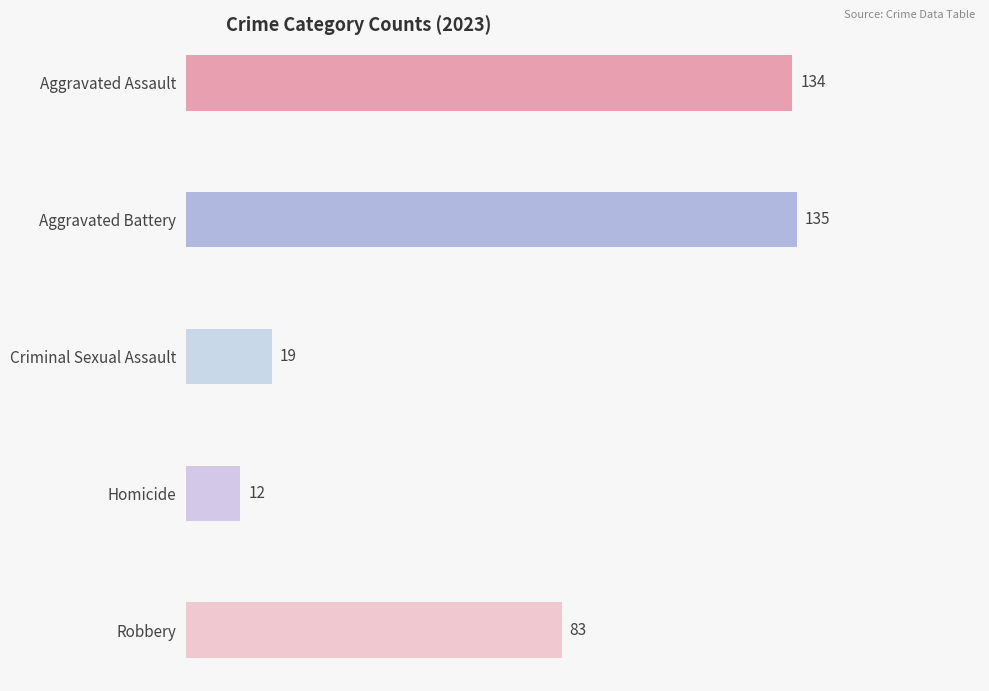

Is the value of Homicide at 2016 greater than the value of Criminal Sexual Assault at 2015?

No